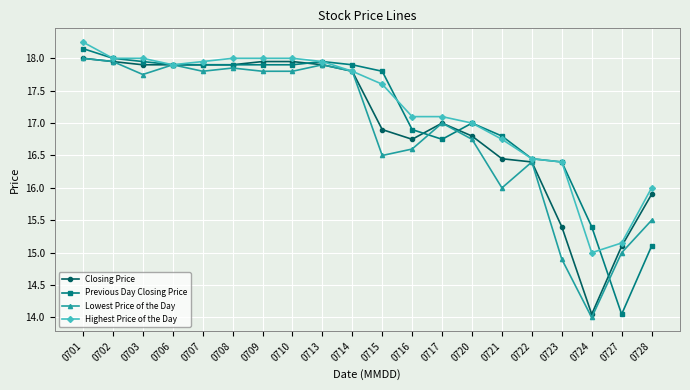

The Highest Price of the Day series shows 17.0 at 0720. True or false?

True